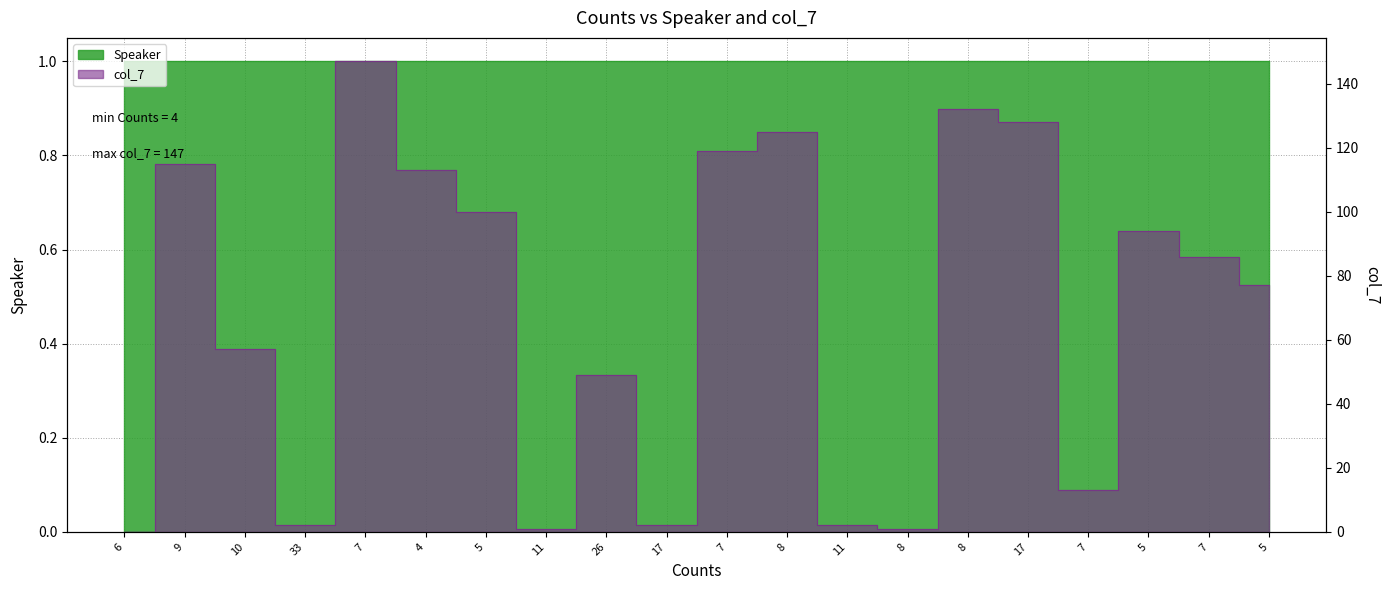

What is the maximum value shown in the chart?

147